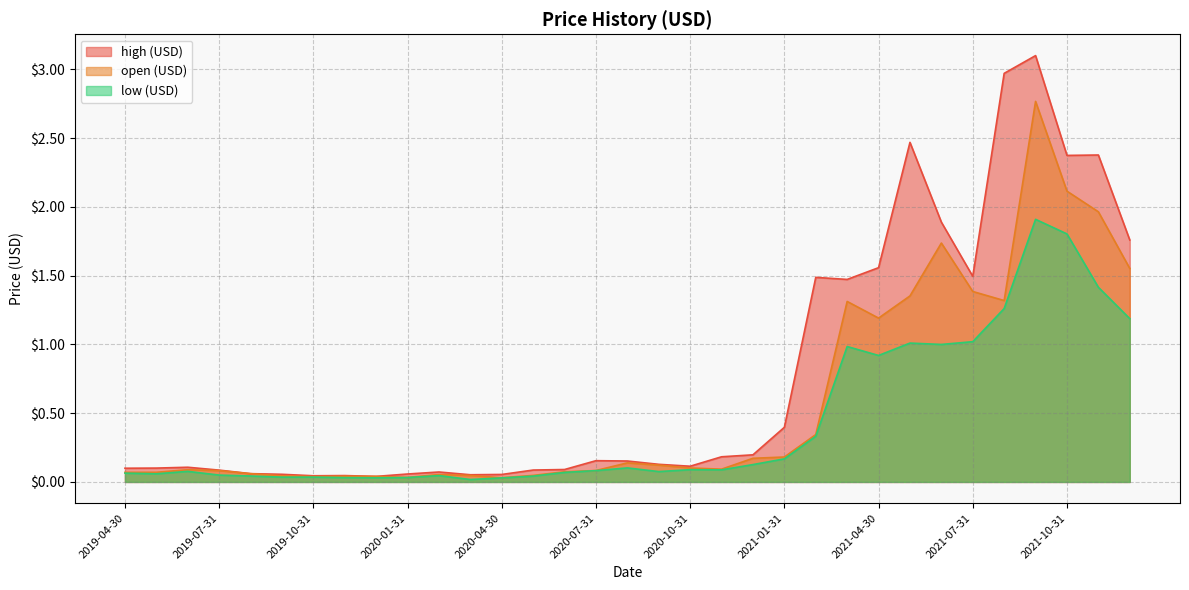

True or false: open (USD) and high (USD) cross at least once.

False